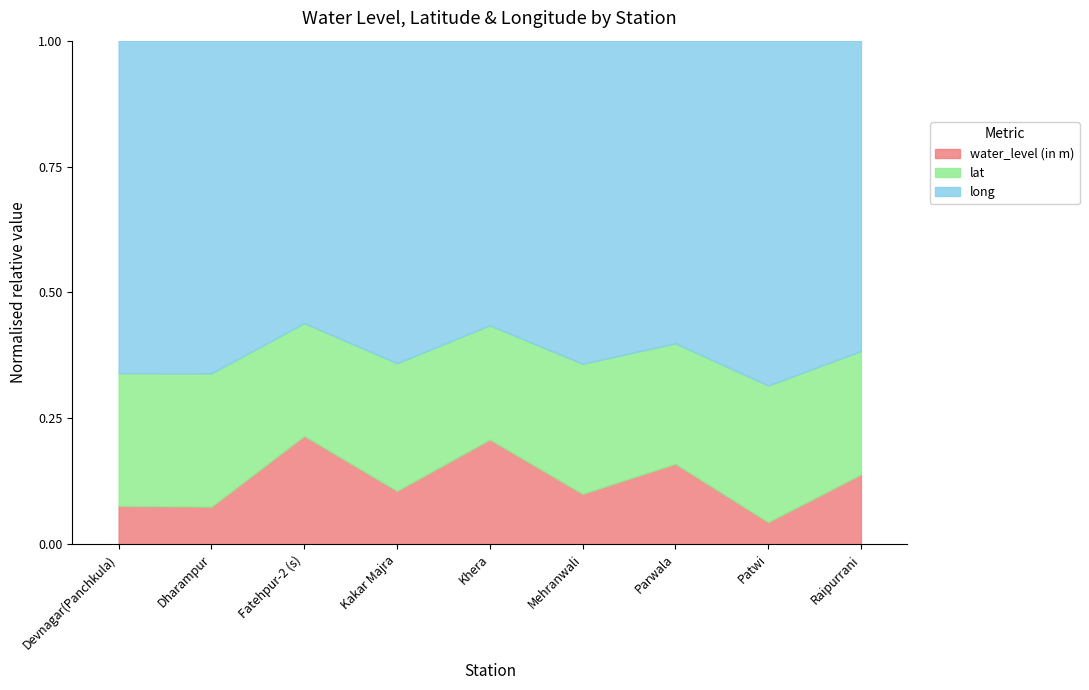

Rank the series by their average value, from lowest to highest.

water_level (in m), lat, long